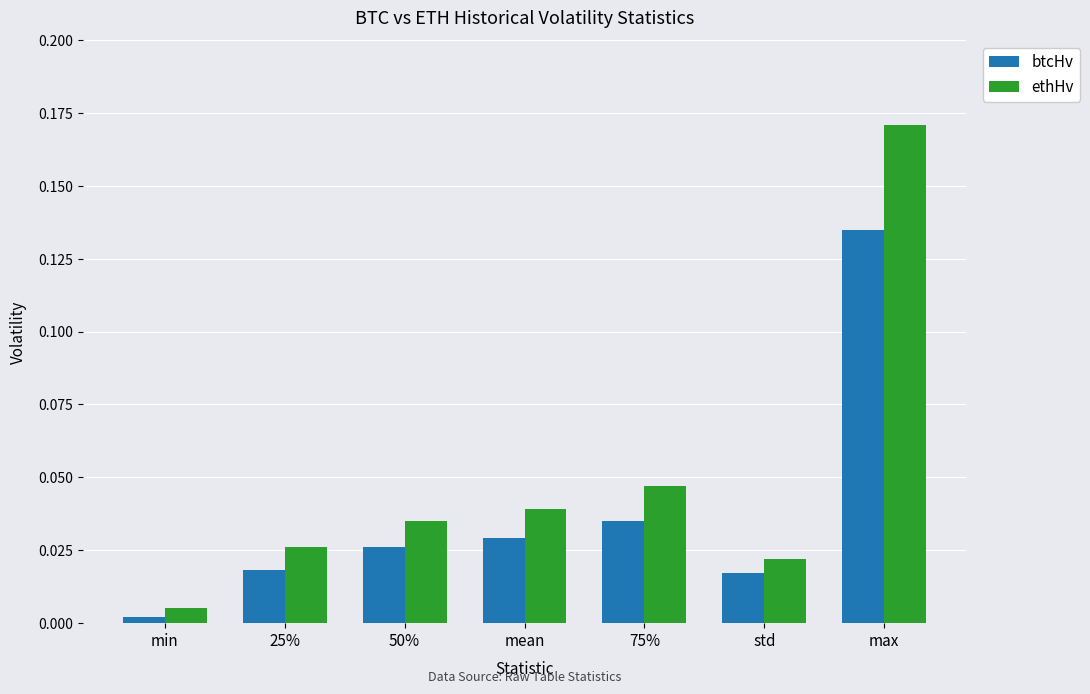

At which label is ethHv closest to 0?

min